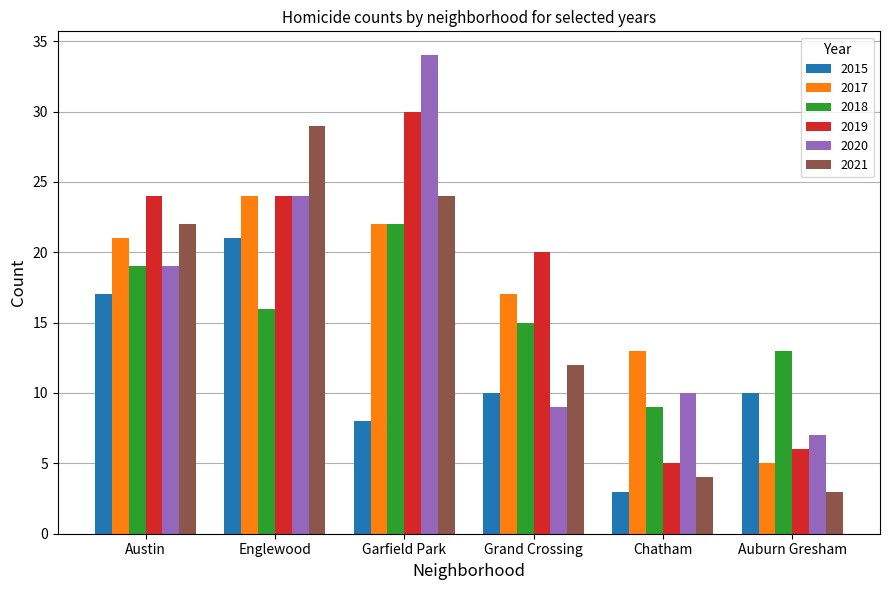

What is the highest value of the 2019 series?

30